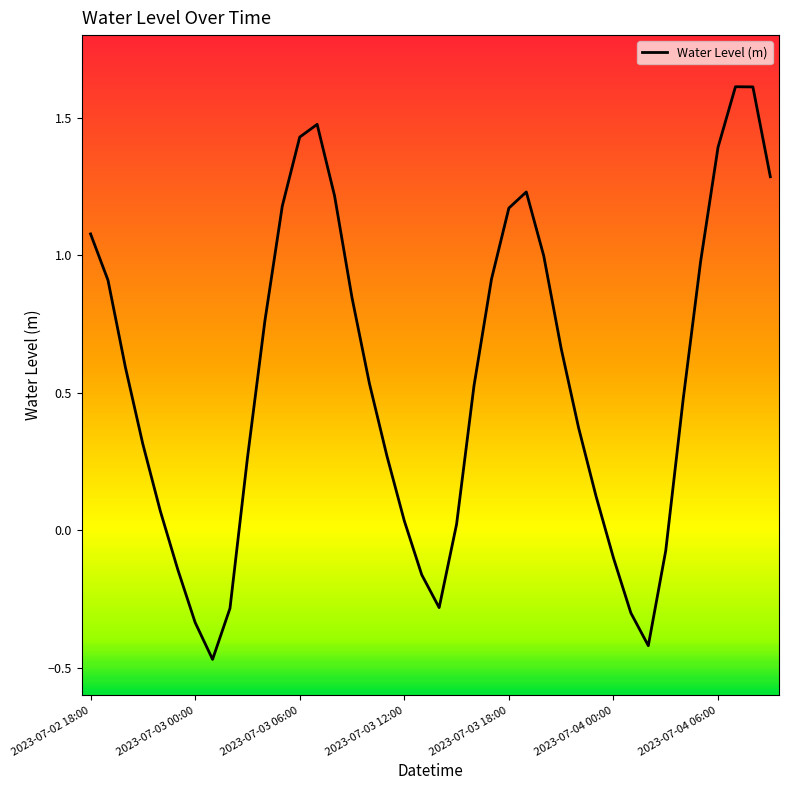

What is the difference between the maximum and minimum values?

2.1